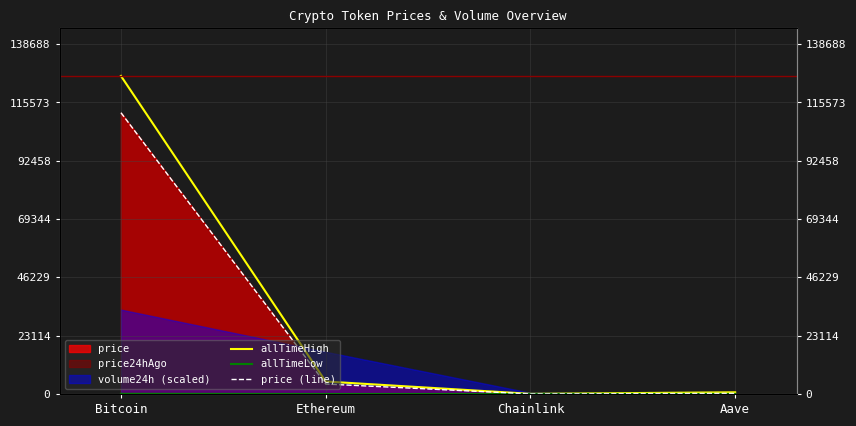

Reading right to left, extract all data points from this chart.

allTimeHigh: 661.7	52.7	4946.1	126080.0
allTimeLow: 26.0	0.1	0.4	67.8
price (line): 227.1	18.1	3942.0	111504.0